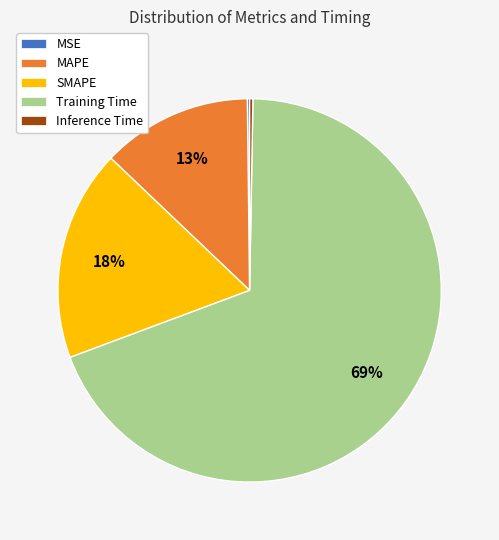

Which slice is the largest?

Training Time